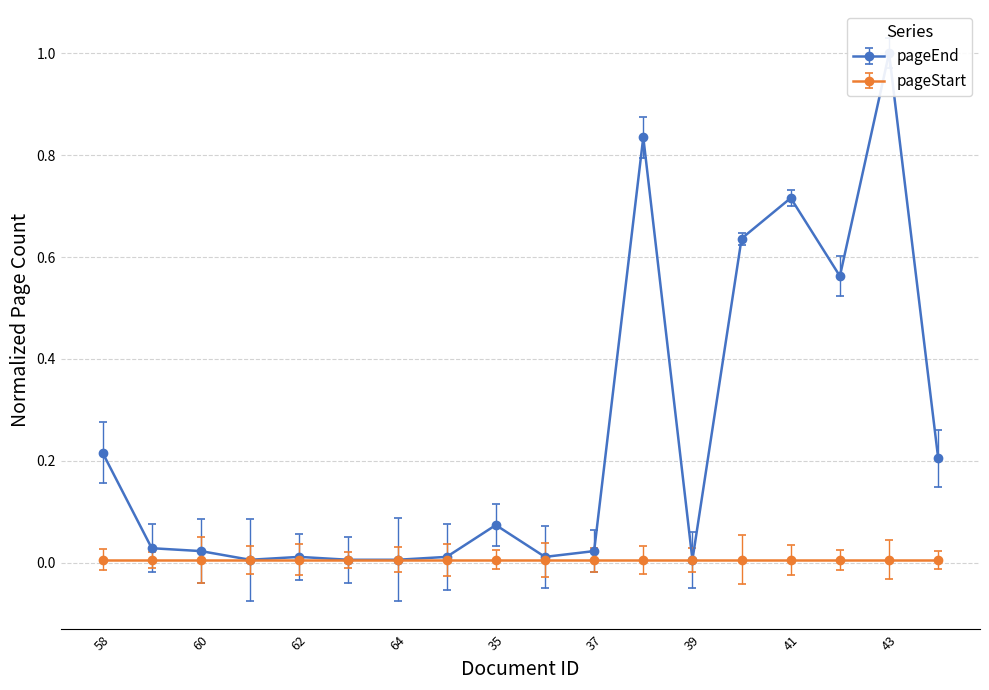

How many interior local peaks (higher than both neighbors) does the data have?

5